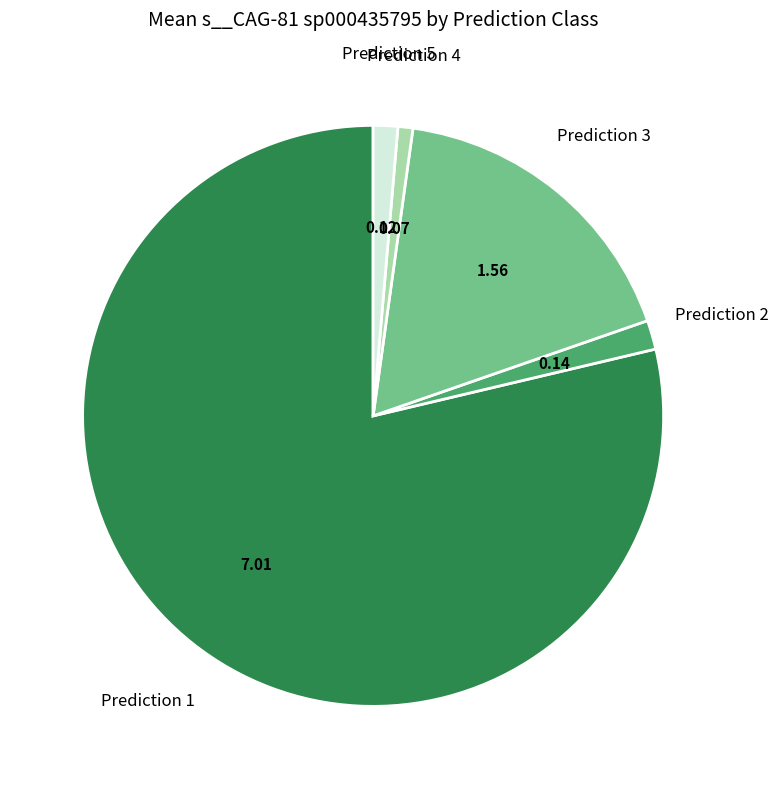

Is the sum of Prediction 5 and Prediction 3 greater than half?

No